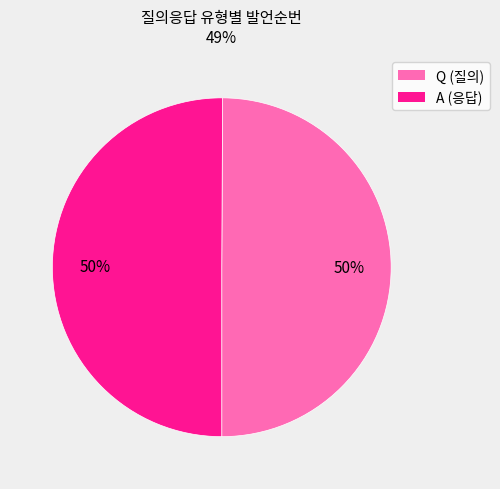

Approximately how many times larger is the value at Q compared to A?

1.0